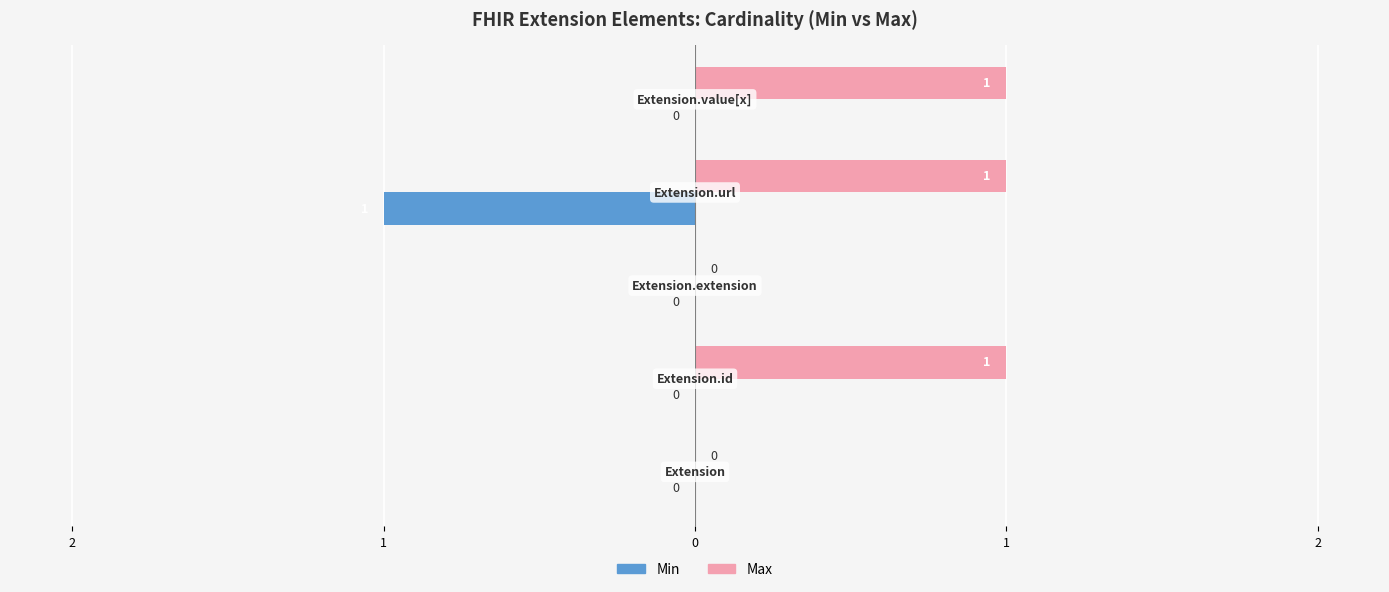

At how many categories does at least one series exceed 0?

3